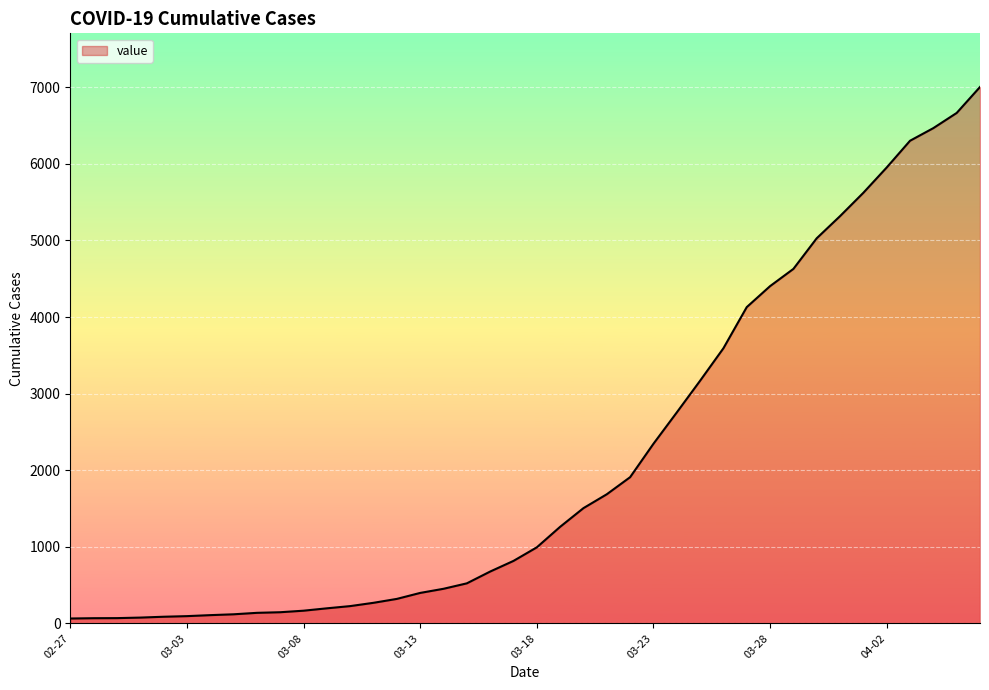

What is the difference between the maximum and minimum values?

6939